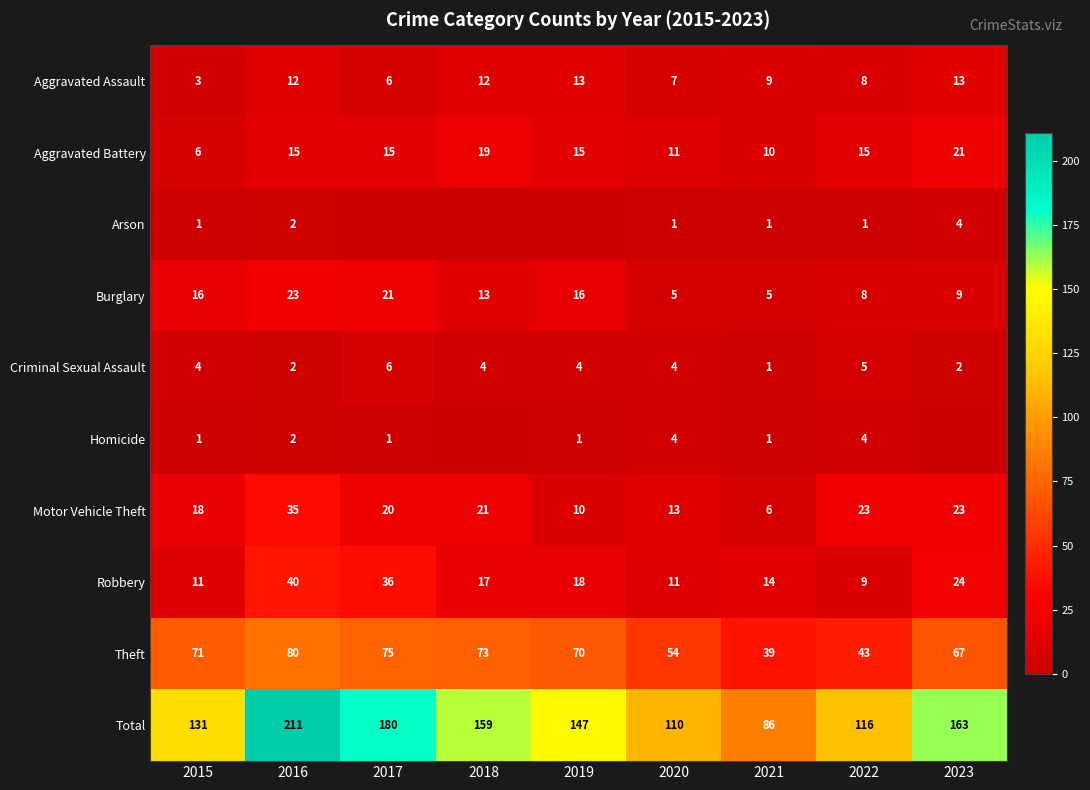

The Criminal Sexual Assault series shows 2 at 2016. True or false?

True